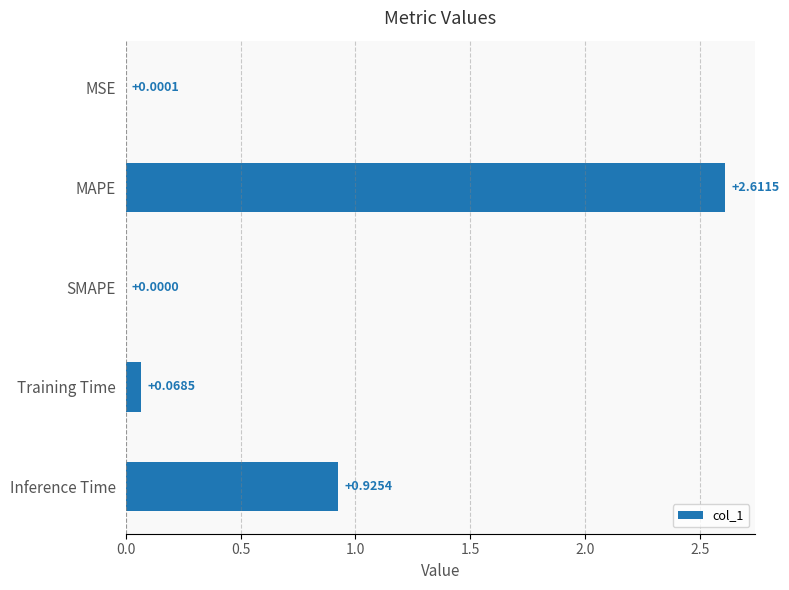

How many series are shown in this chart?

1